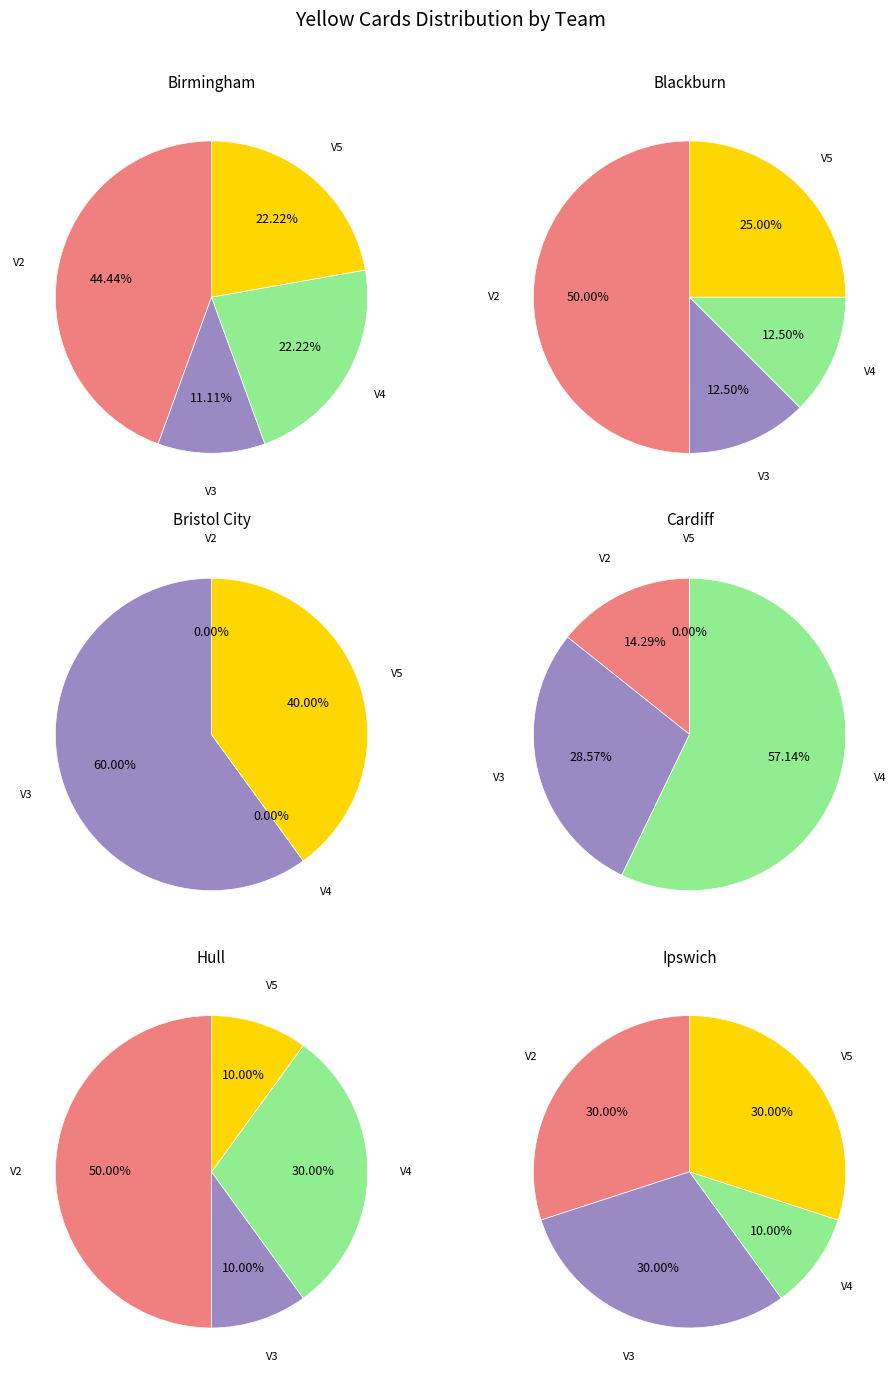

Rank the series at V5 from highest to lowest value.

Ipswich, Birmingham, Blackburn, Bristol City, Hull, Cardiff